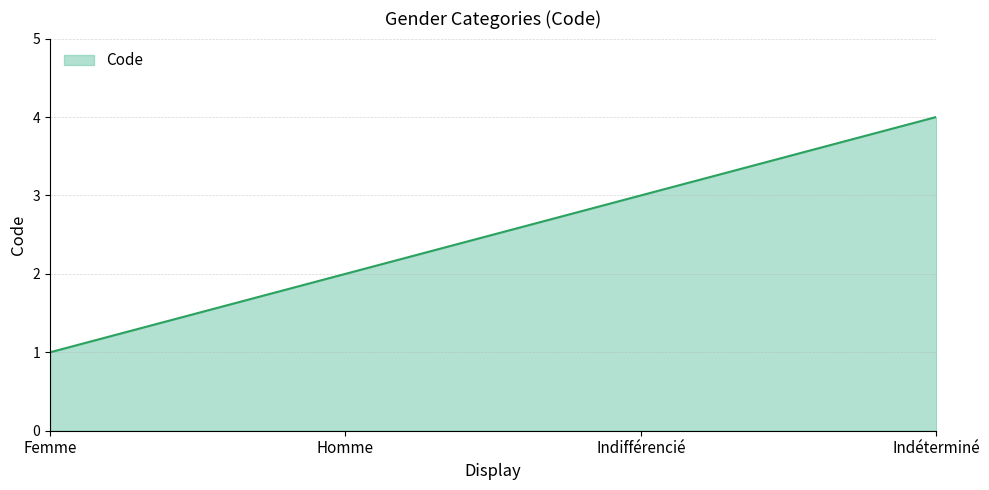

What position from the left is Indéterminé?

4